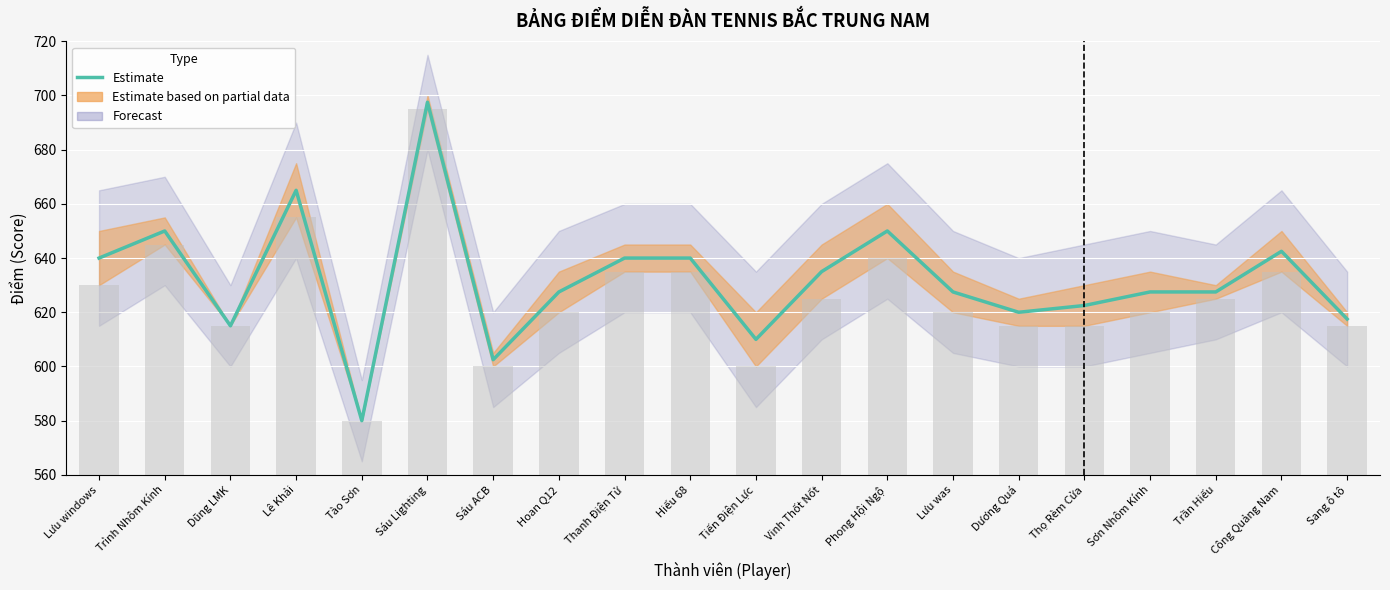

Rank the categories by value from lowest to highest.

Tào Sơn, Sáu ACB, Tiến Điện Lực, Dũng LMK, Sang ô tô, Dương Quá, Thọ Rèm Cửa, Hoan Q12, Lưu was, Sơn Nhôm Kính, Trần Hiếu, Vinh Thốt Nốt, Lưu windows, Thanh Điện Tử, Hiếu 68, Công Quảng Nam, Trình Nhôm Kính, Phong Hội Ngộ, Lê Khải, Sáu Lighting